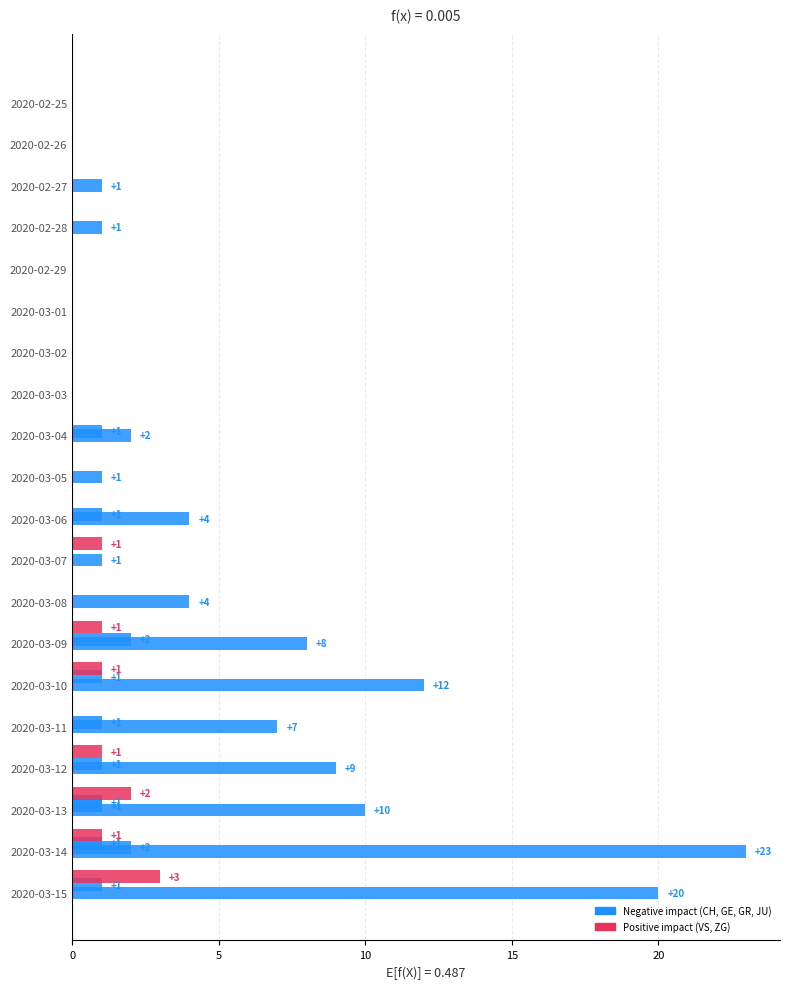

How many data points does each series have?

20